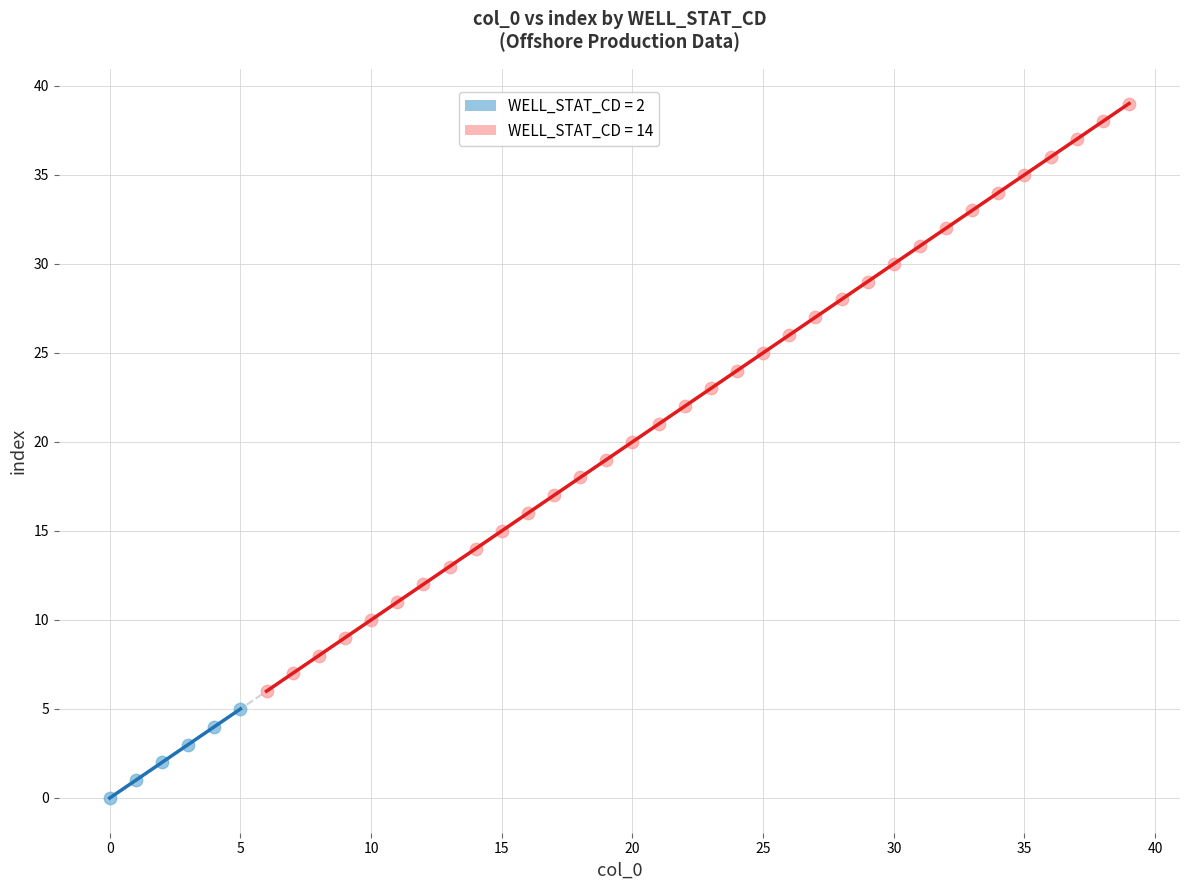

Which series has the largest Y range (max minus min)?

WELL_STAT_CD = 14